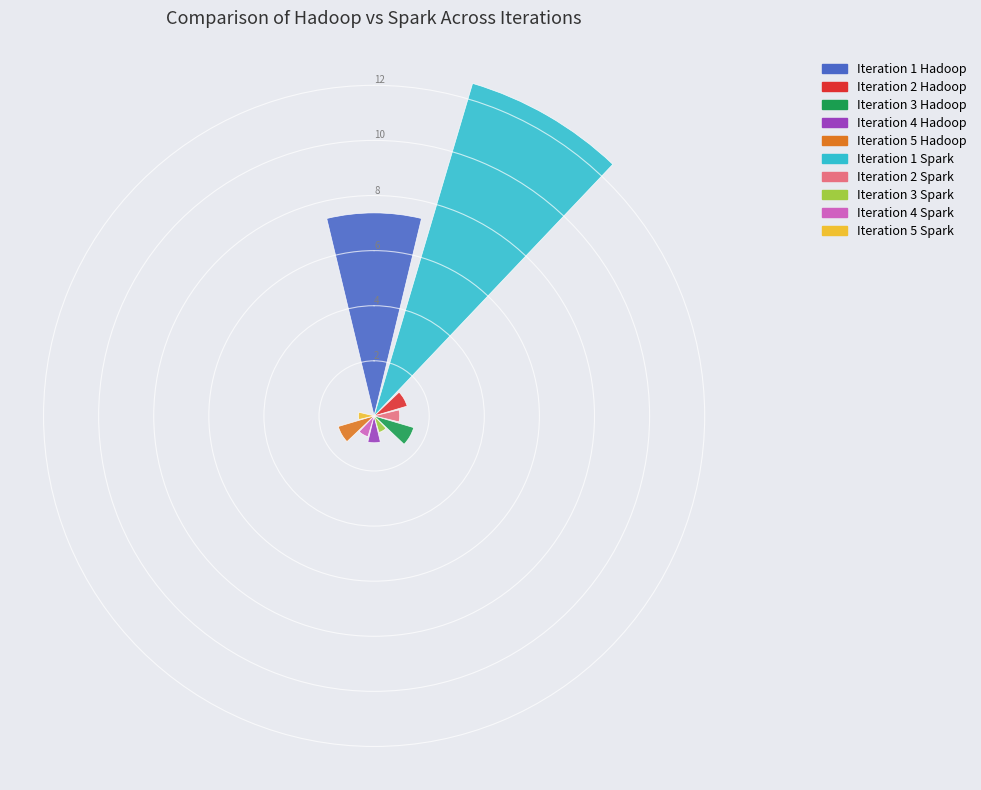

Is there a majority slice in this chart?

Yes